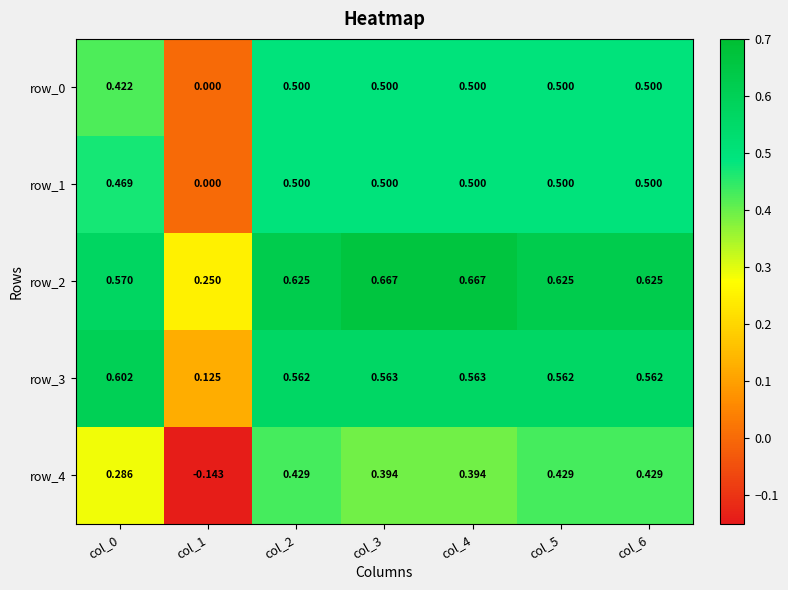

Is the value of row_3 at col_1 greater than the value of row_4 at col_0?

No